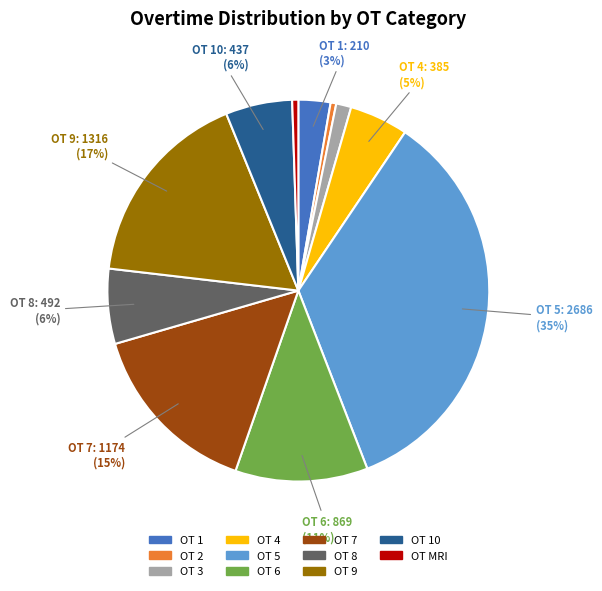

Is there any slice that represents more than half of the pie?

No